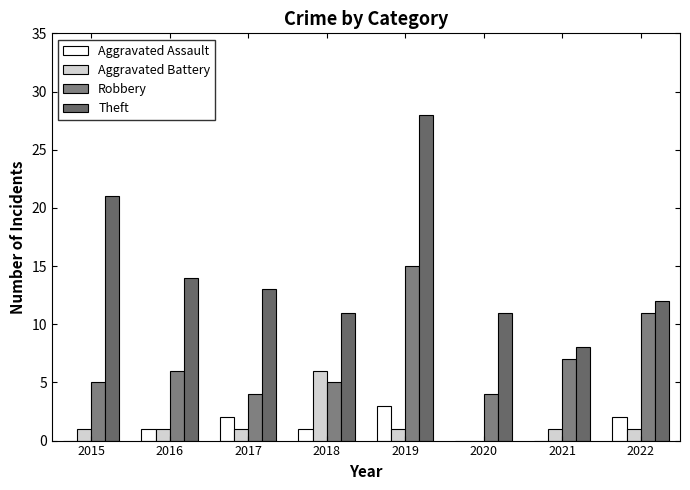

What is the total value across all series at 2018?

23